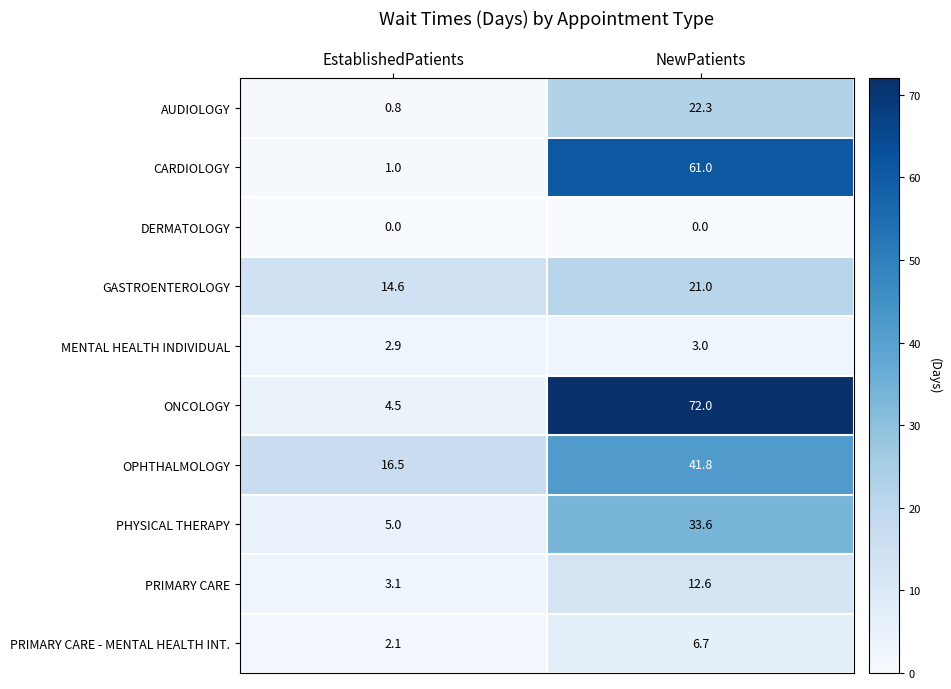

Which series has the widest spread of values?

ONCOLOGY